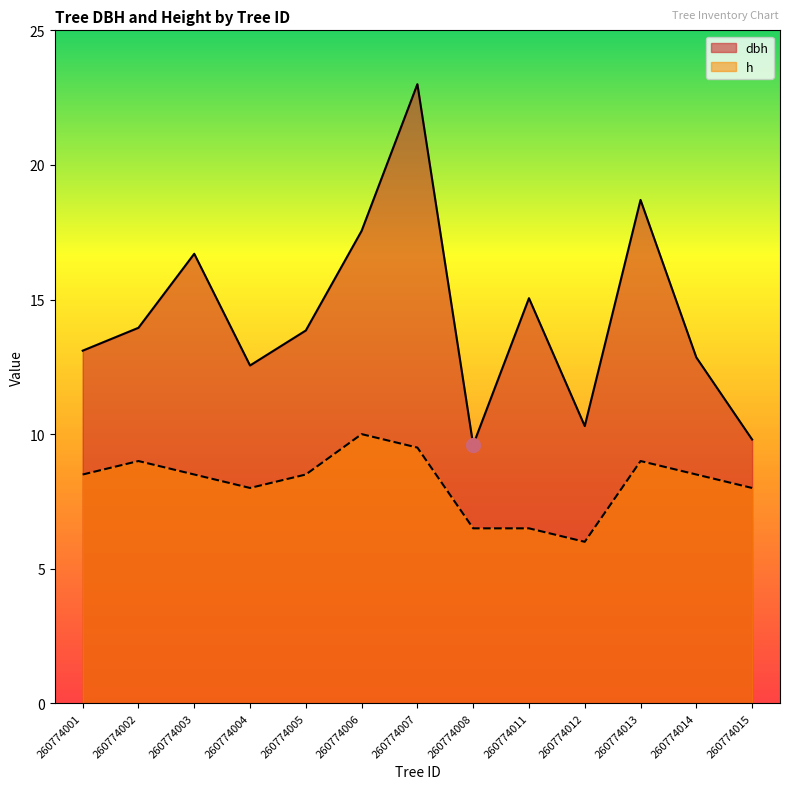

True or false: h and dbh cross at least once.

False